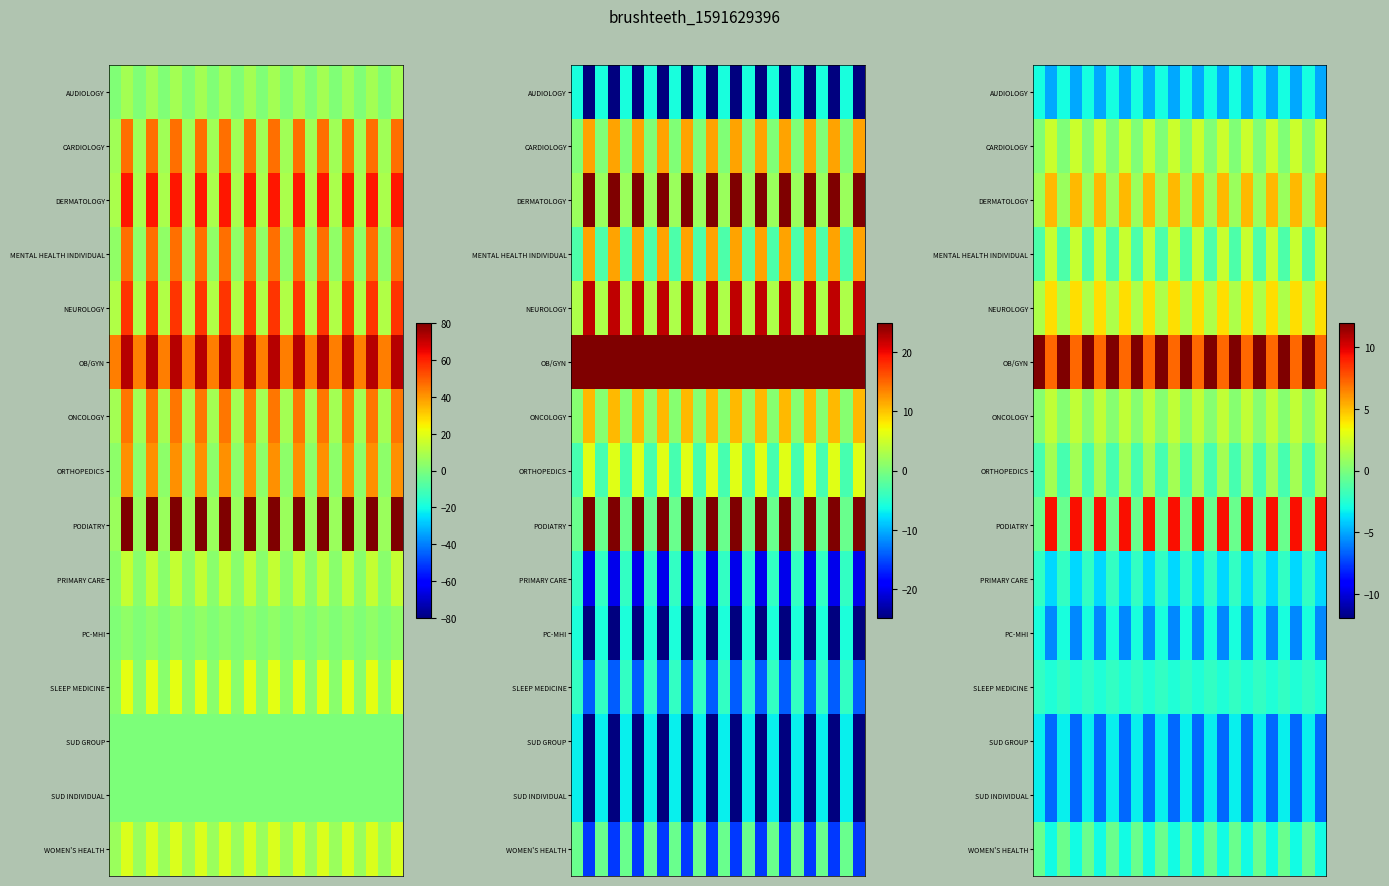

What is the spread (max minus min) of values at 17?

15.9